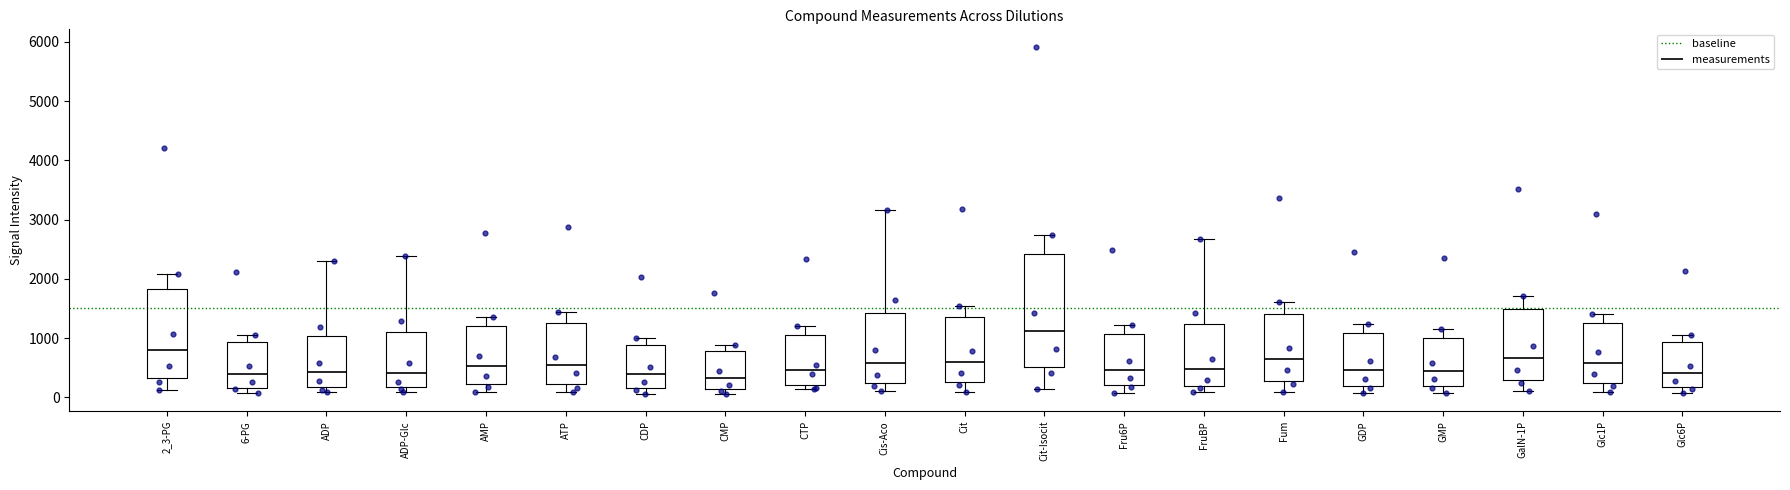

Reading left to right, transcribe this box plot: for each box, give where its median line is, the range the box spans, and where its two whiskers end, as read against the y-axis. The values are not printed on the chart, so give them approximately, as read against the axis.

2_3-PG: median 800, box 300 to 1800, whiskers 100 to 2100
6-PG: median 400, box 200 to 900, whiskers 100 to 1100
ADP: median 400, box 200 to 1000, whiskers 100 to 2300
ADP-Glc: median 400, box 200 to 1100, whiskers 100 to 2400
AMP: median 500, box 200 to 1200, whiskers 100 to 1400
ATP: median 500, box 200 to 1300, whiskers 100 to 1400
CDP: median 400, box 200 to 900, whiskers 100 to 1000
CMP: median 300, box 100 to 800, whiskers 100 (just below the box's lower edge) to 900
CTP: median 500, box 200 to 1000, whiskers 100 to 1200
Cis-Aco: median 600, box 200 to 1400, whiskers 100 to 3200
Cit: median 600, box 300 to 1400, whiskers 100 to 1500
Cit-Isocit: median 1100, box 500 to 2400, whiskers 100 to 2700
Fru6P: median 500, box 200 to 1100, whiskers 100 to 1200
FruBP: median 500, box 200 to 1200, whiskers 100 to 2700
Fum: median 600, box 300 to 1400, whiskers 100 to 1600
GDP: median 500, box 200 to 1100, whiskers 100 to 1200
GMP: median 400, box 200 to 1000, whiskers 100 to 1100
GalN-1P: median 700, box 300 to 1500, whiskers 100 to 1700
Glc1P: median 600, box 200 to 1200, whiskers 100 to 1400
Glc6P: median 400, box 200 to 900, whiskers 100 to 1100